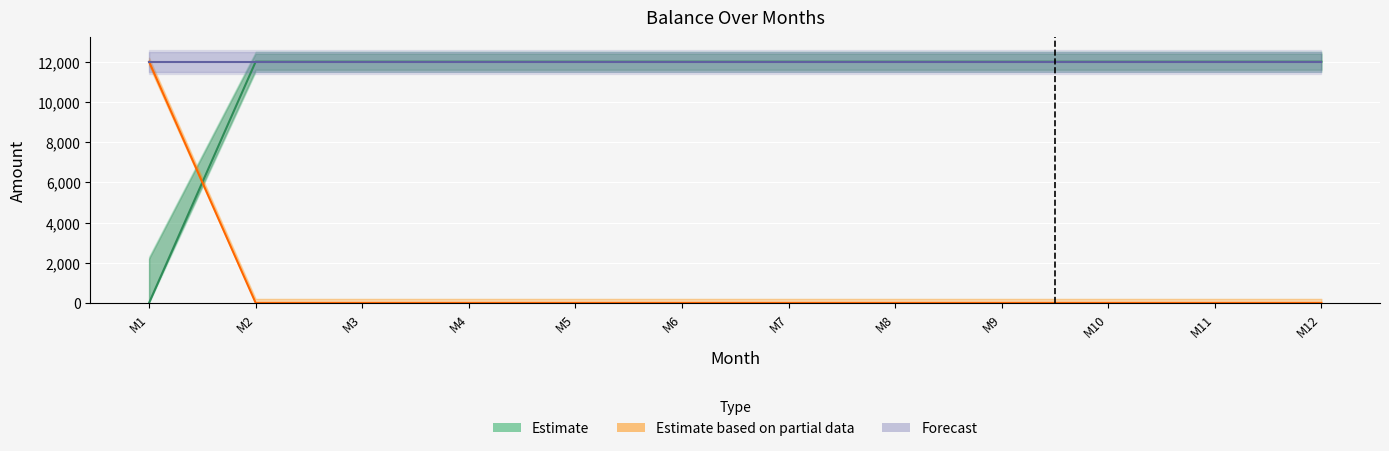

Which series ends up on top after the final intersection of Estimate and Estimate based on partial data?

Estimate